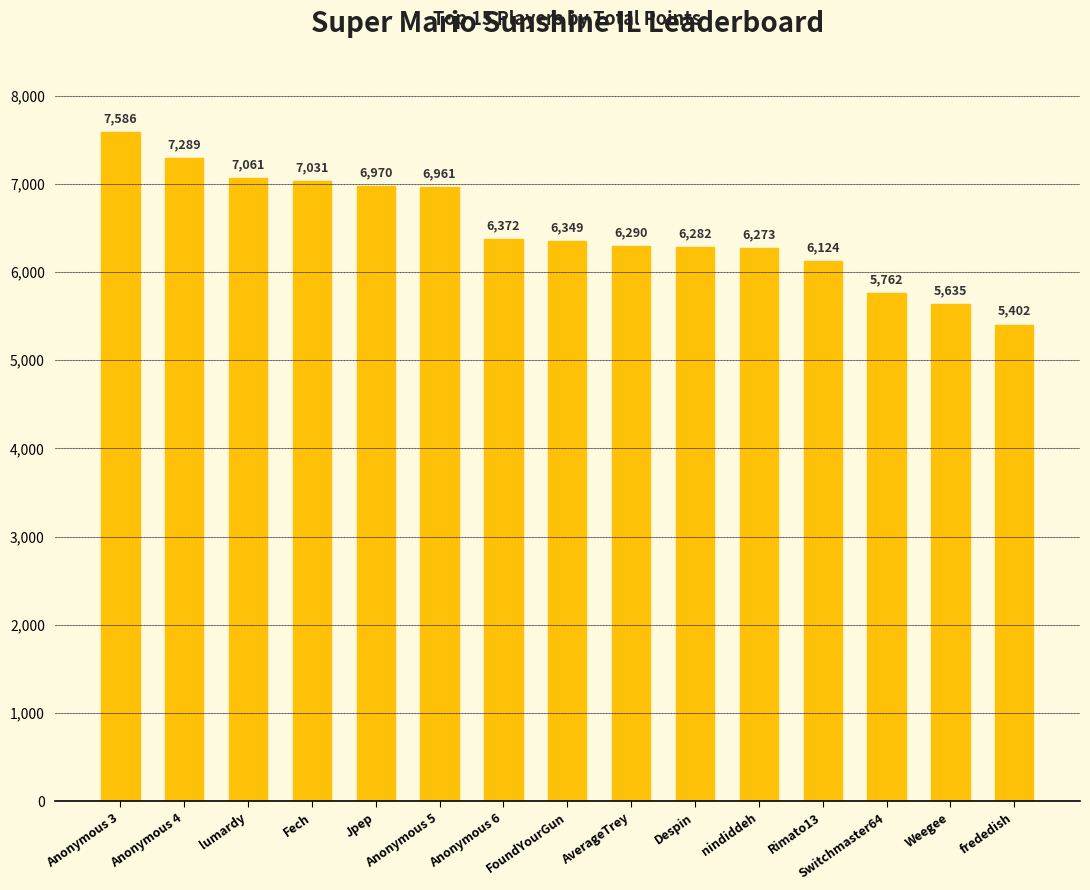

How many categories are shown in the chart?

15